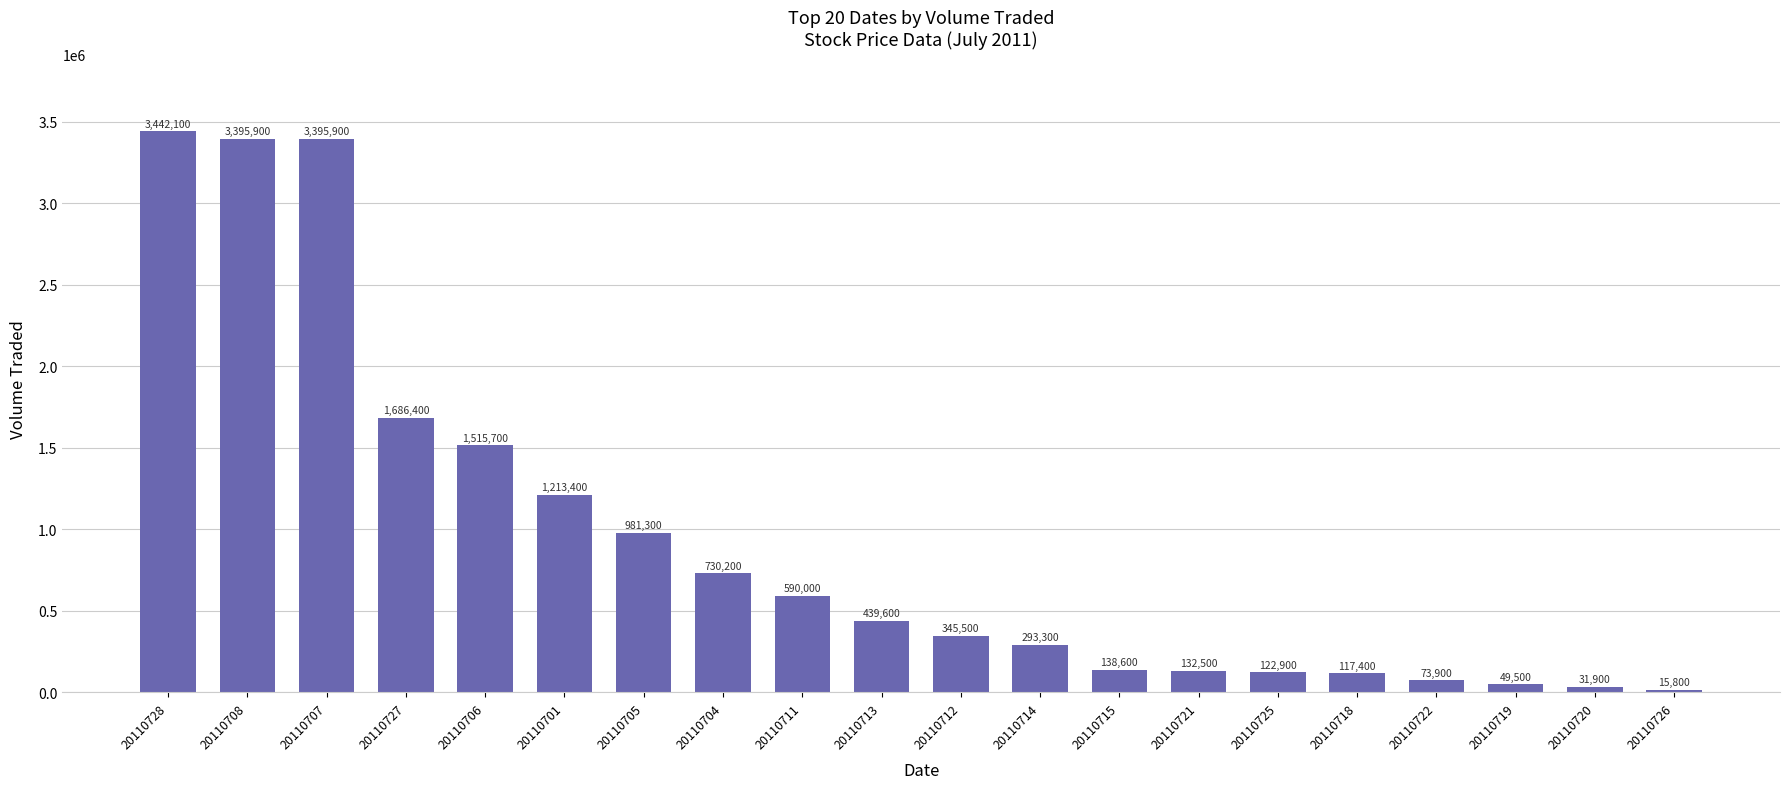

How many bars are there in total?

20